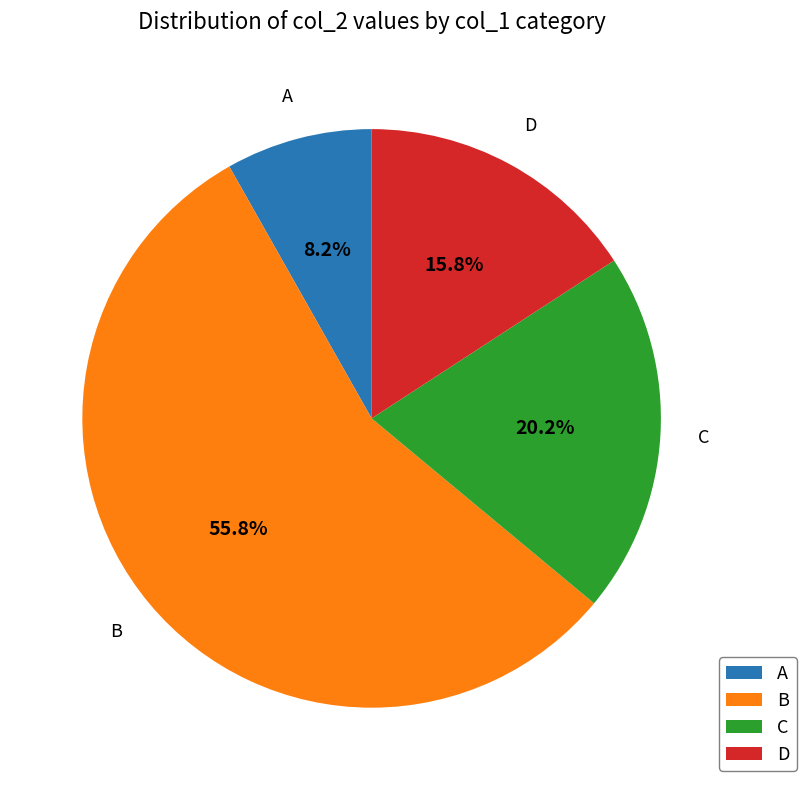

What is the largest slice in the pie chart?

B